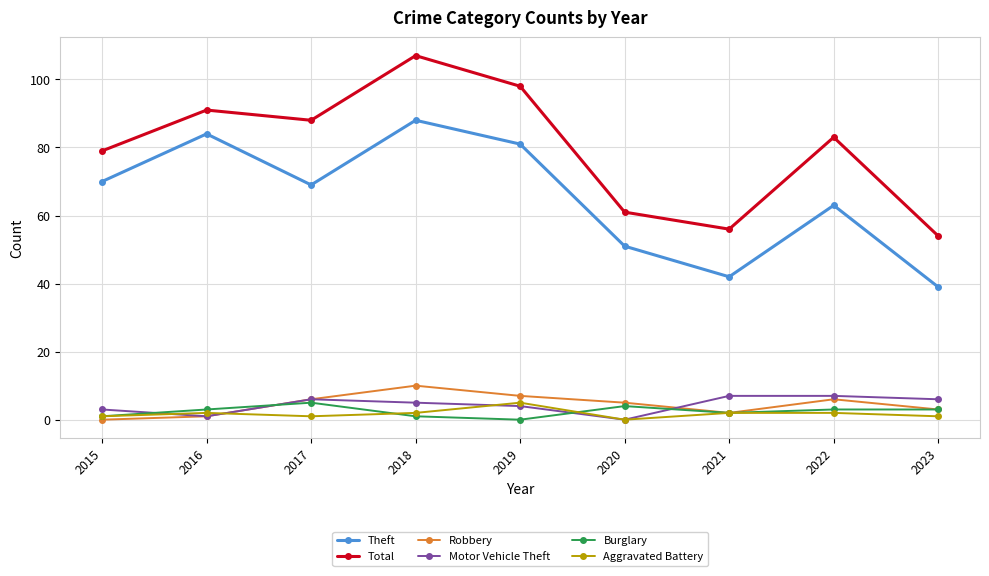

What is the value of the Aggravated Battery point at the 7th from the left?

2